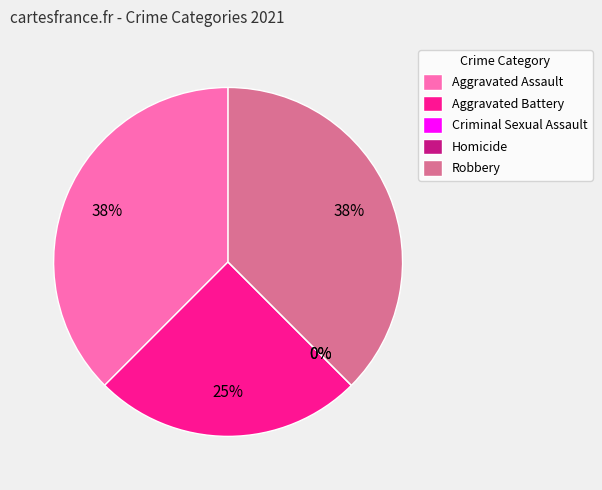

Which slice is the largest?

Aggravated Assault